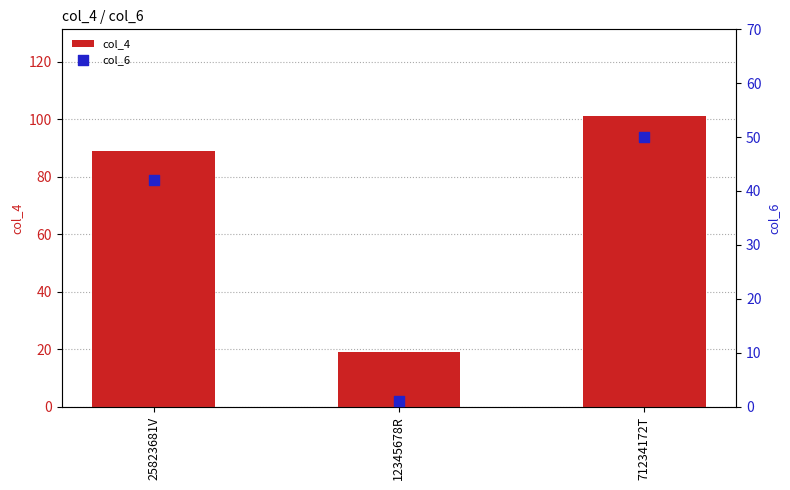

At which category is the sum across all series the highest?

71234172T